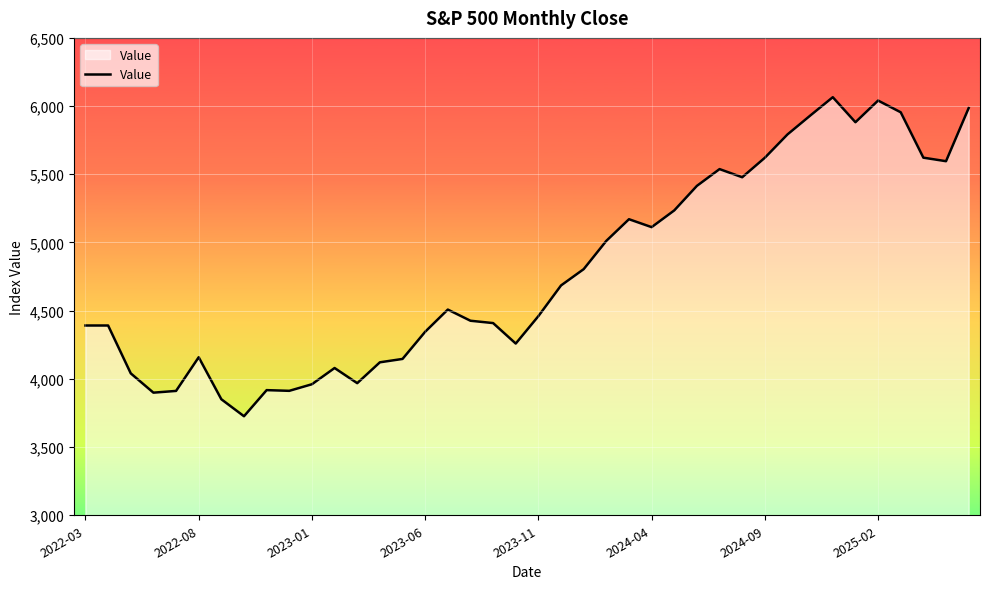

What is the difference between the maximum and minimum values?

2339.1